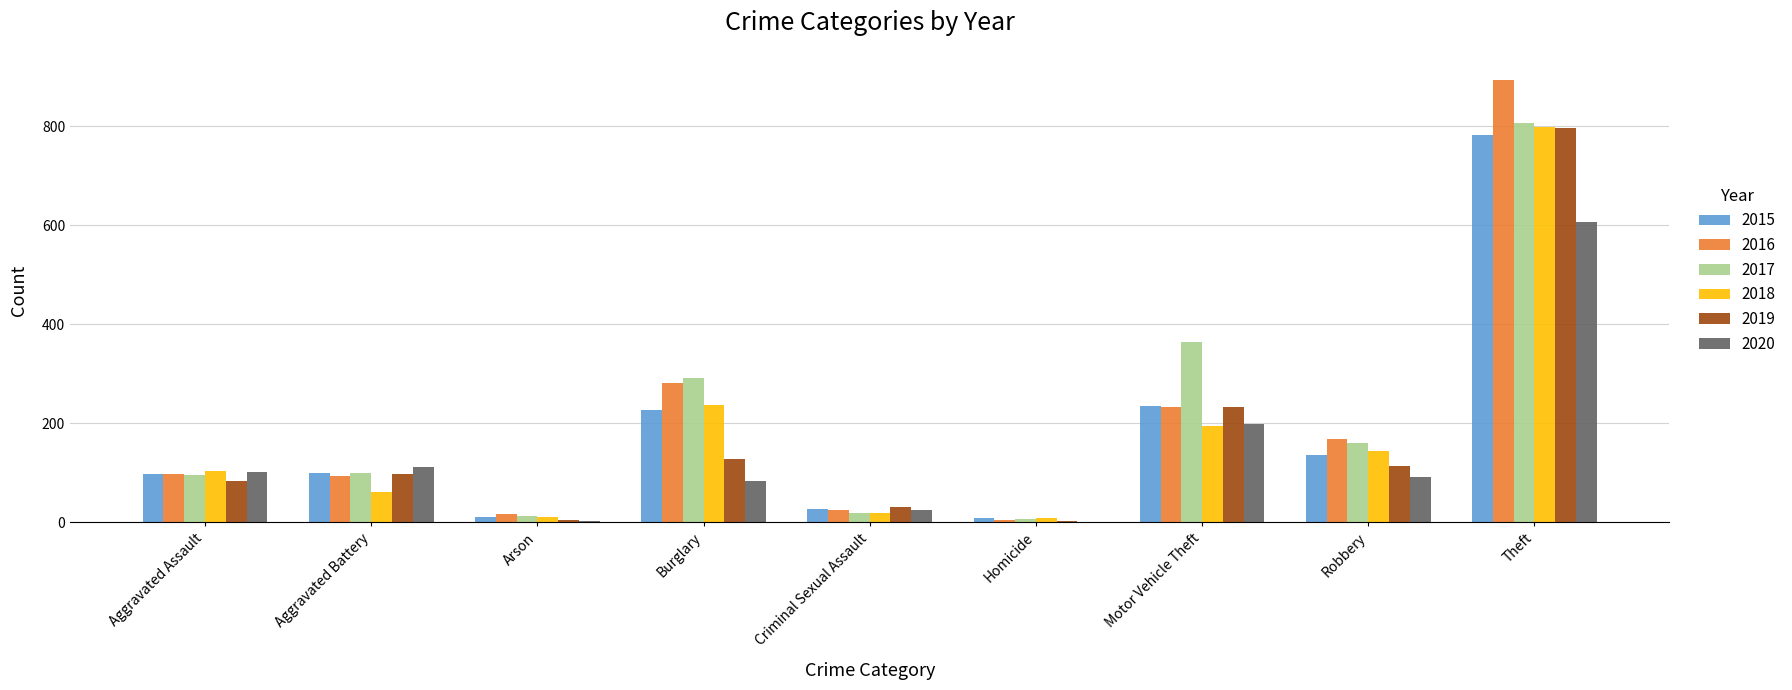

What are all the series names shown in the legend?

2015, 2016, 2017, 2018, 2019, 2020